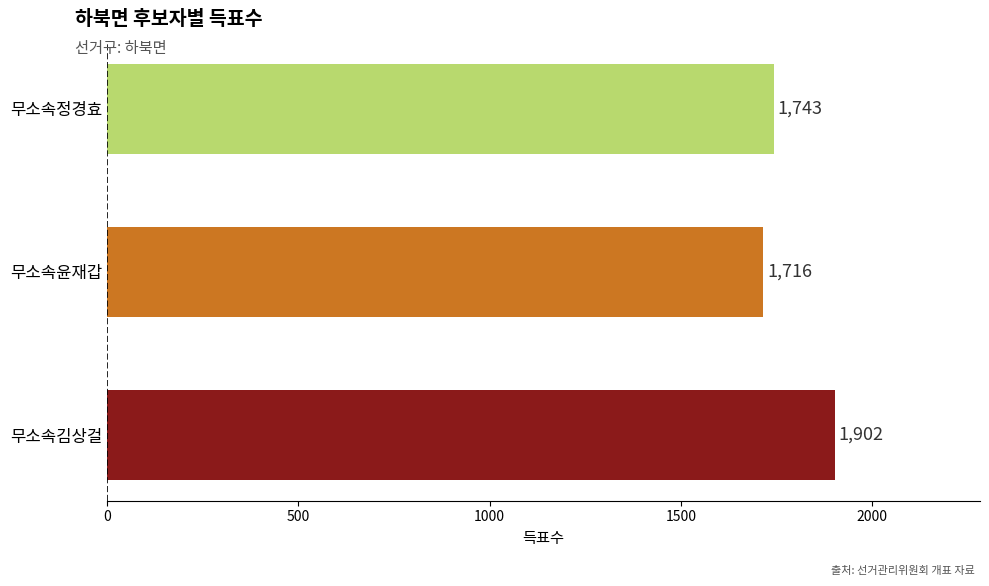

True or false: the data shows 1716 at 무소속윤재갑.

True